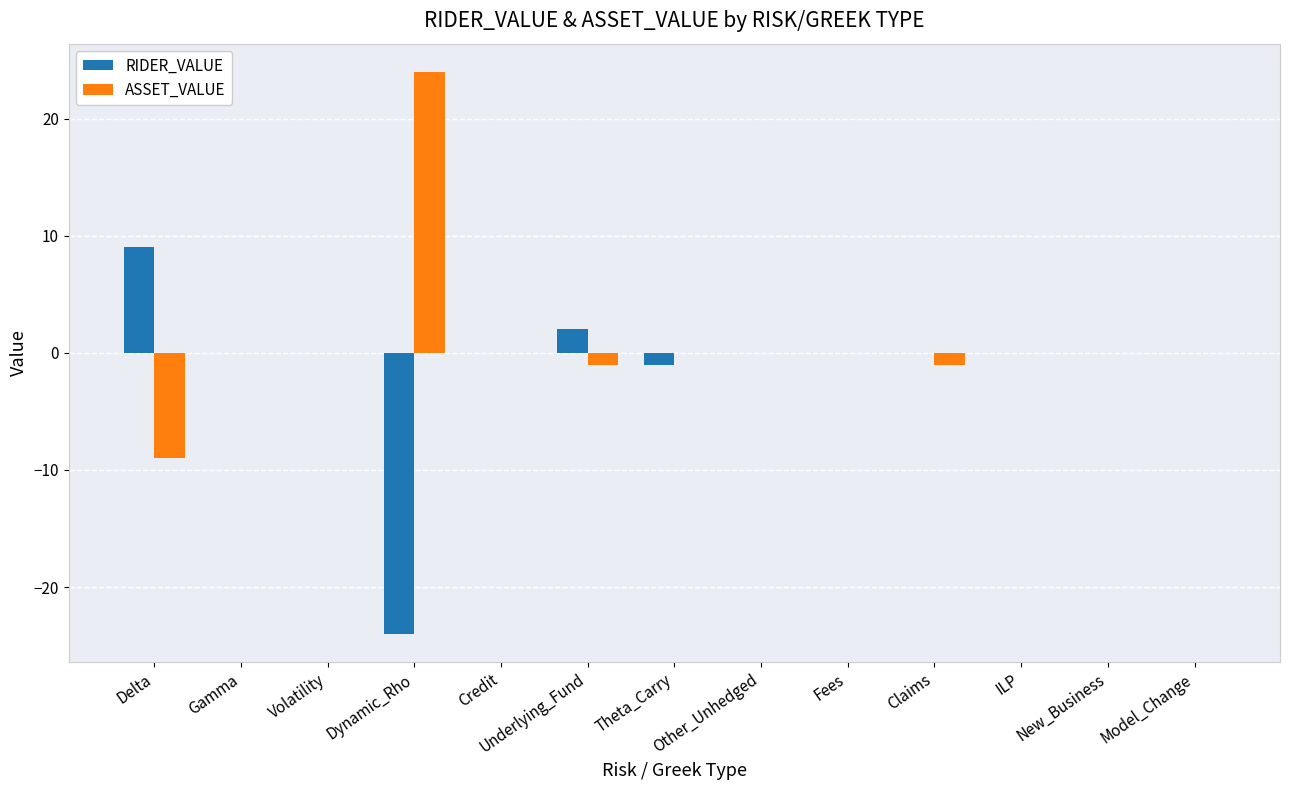

What are all the series names shown in the legend?

RIDER_VALUE, ASSET_VALUE